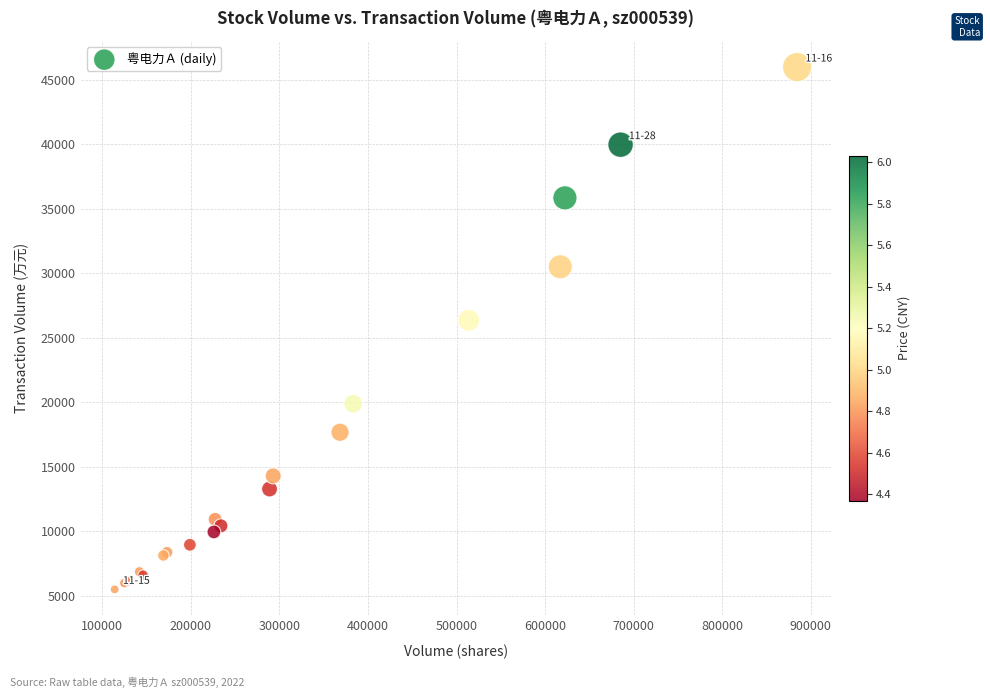

What Y value in the scatter plot is closest to 25750?

26368